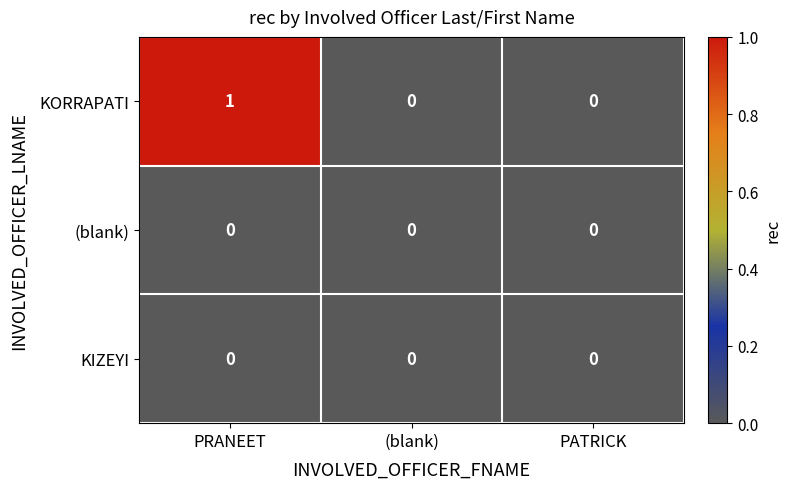

Which category has the highest value across all series?

PRANEET